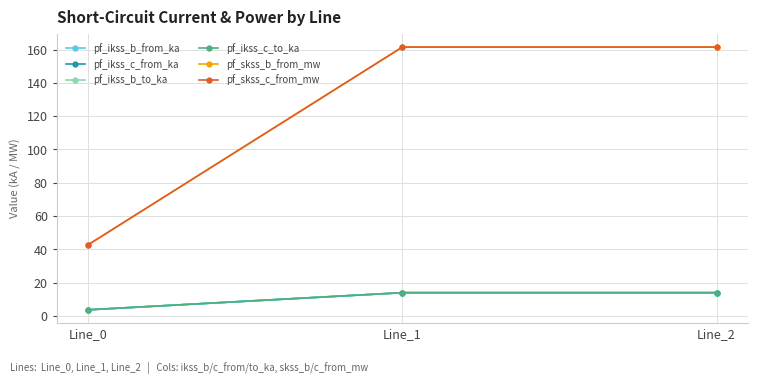

What is the value of the pf_ikss_c_to_ka point at the 3rd from the left?

14.0